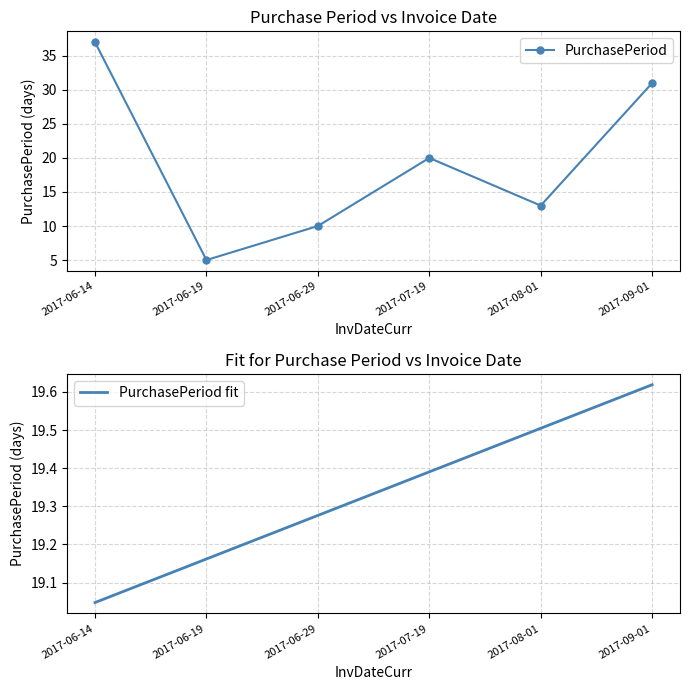

Which series has the widest spread of values?

PurchasePeriod